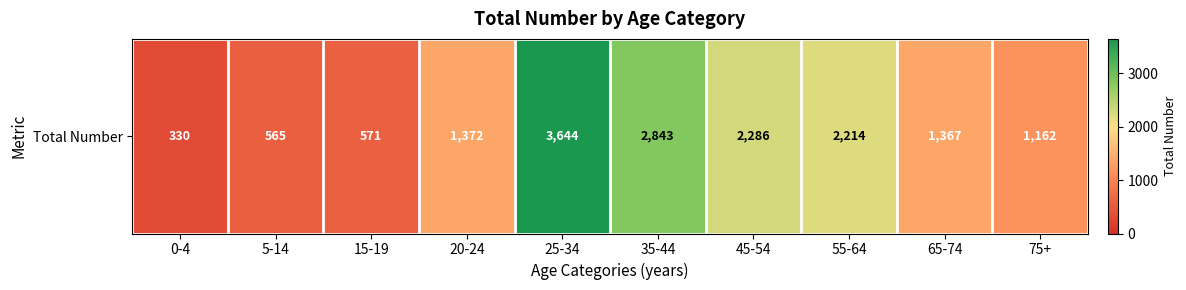

How many series are shown in this chart?

1